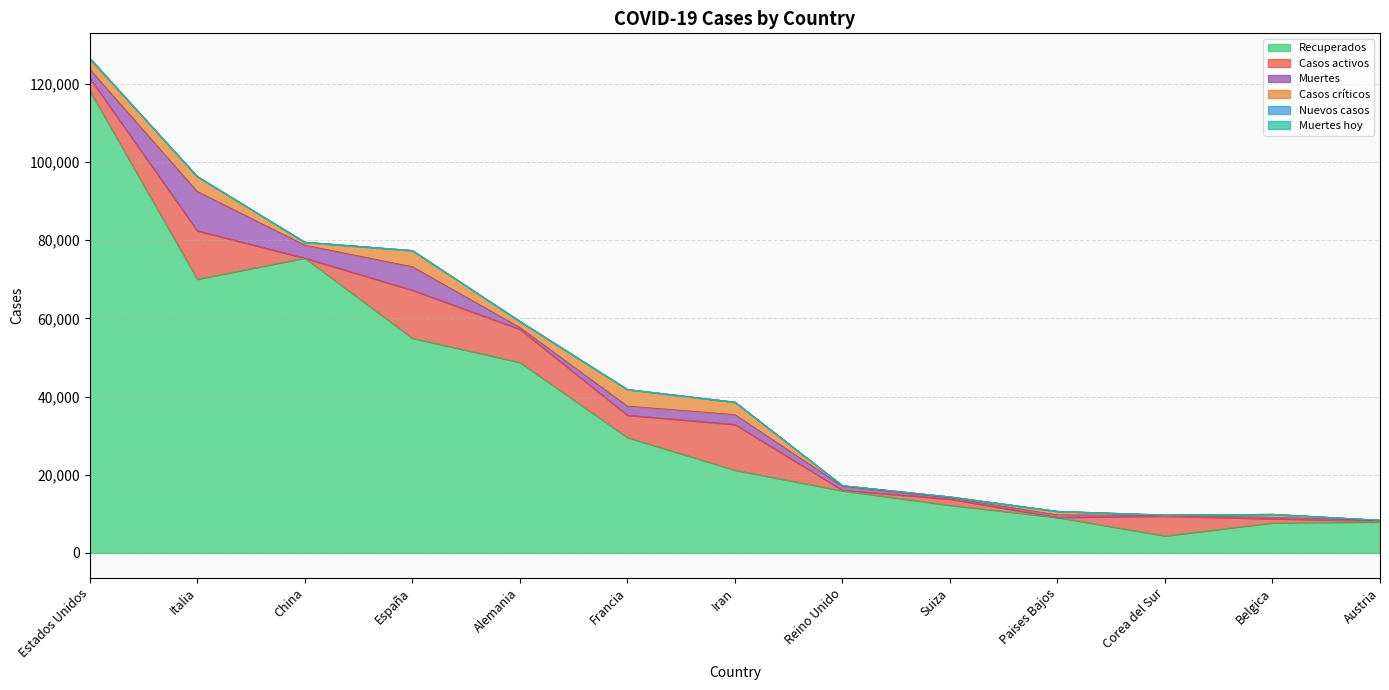

Which series has the largest range (max minus min)?

Recuperados